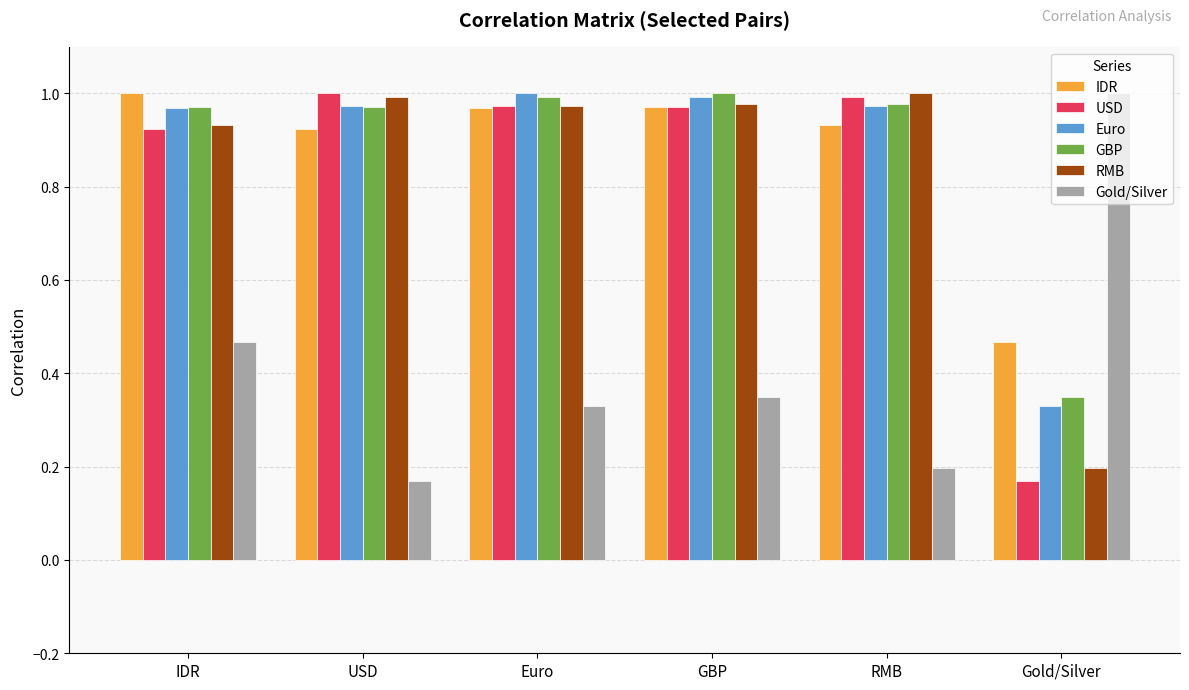

What is the spread (max minus min) of values at USD?

0.8